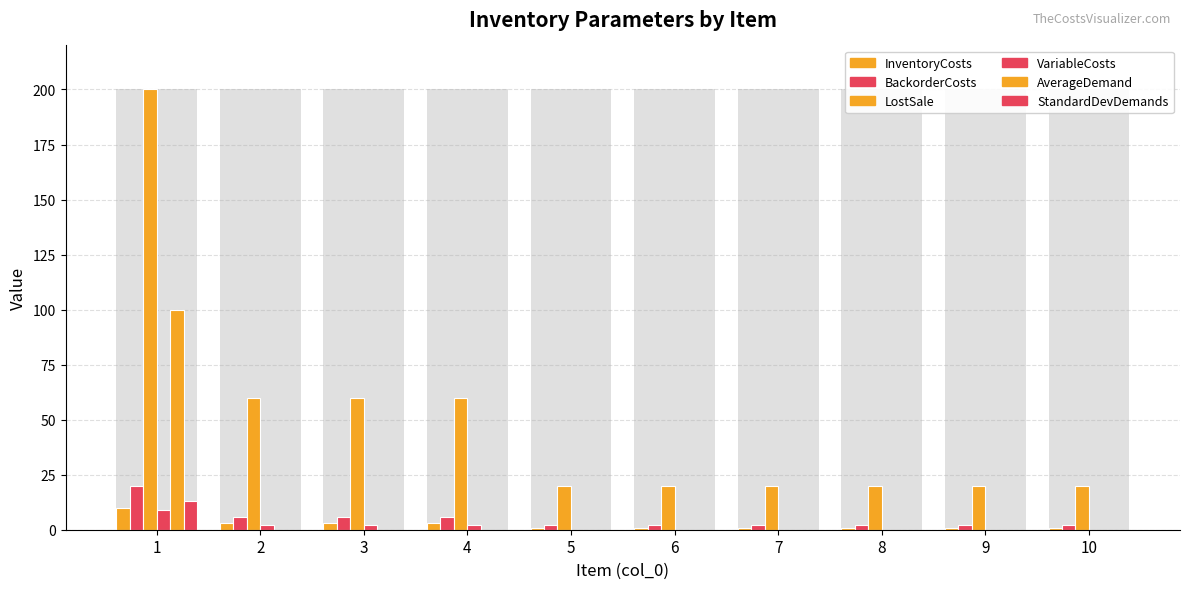

At which label does BackorderCosts reach its minimum?

5